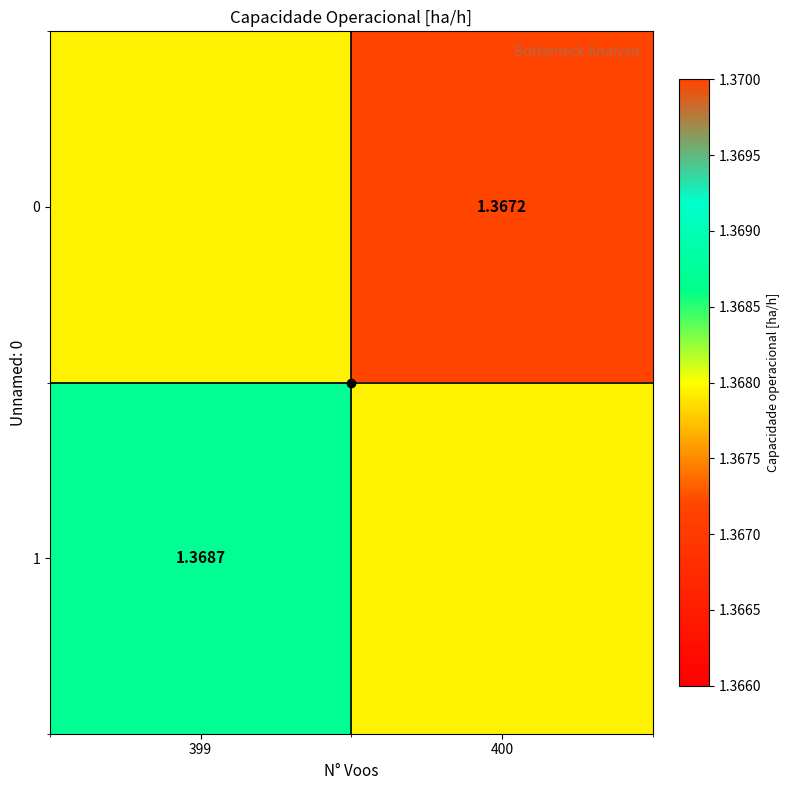

What is the sum of all 1 values?

2.7